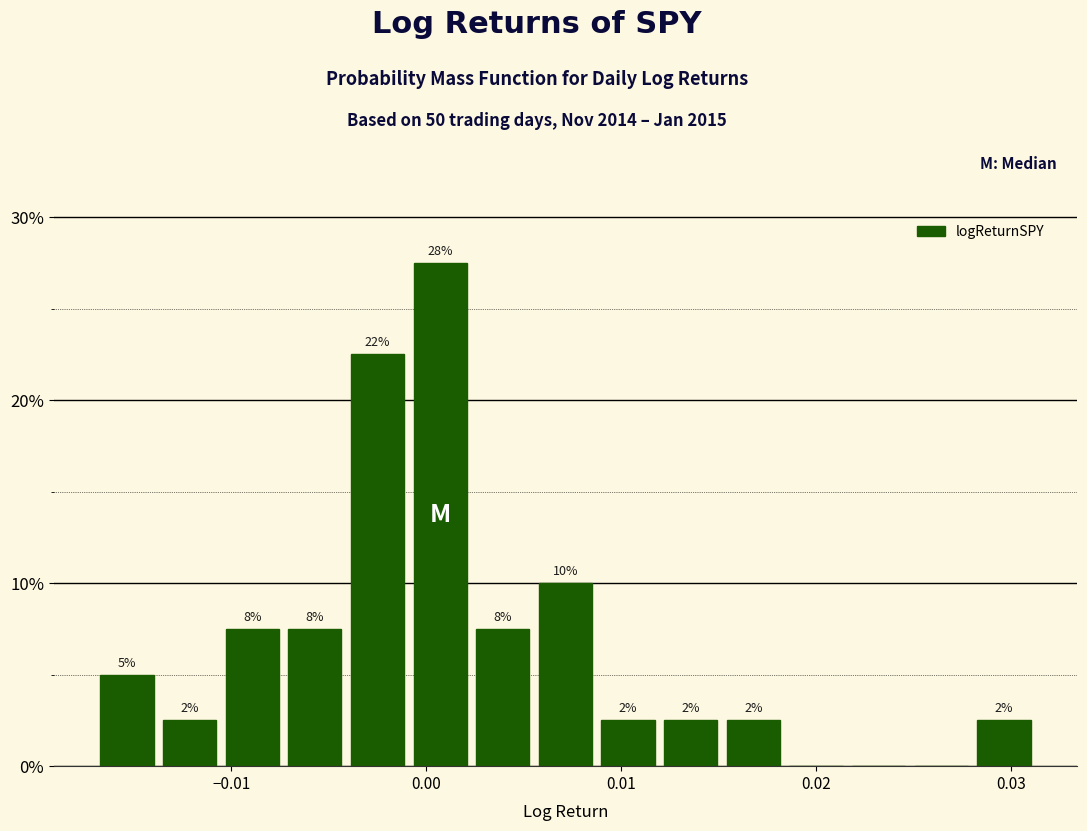

Read against the x-axis, roughly where is the centre of the tallest bar?

0.001